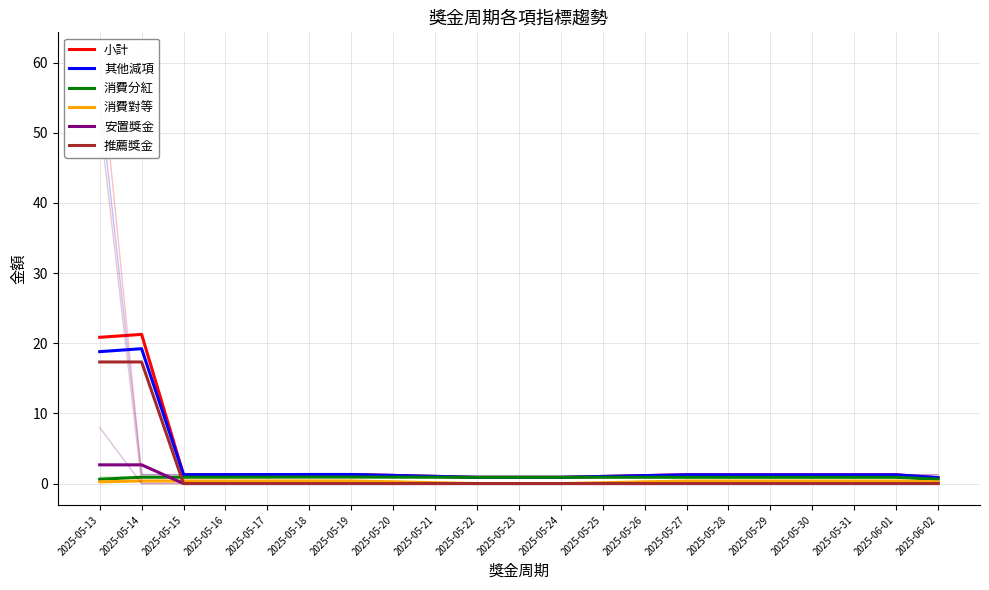

Between 2025-05-31 and 2025-05-18, which is larger?

2025-05-18